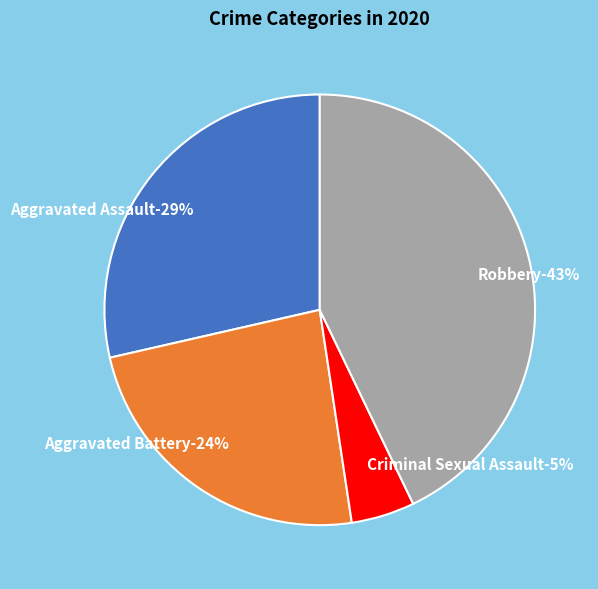

Is it true that Robbery is 35% of the pie?

False